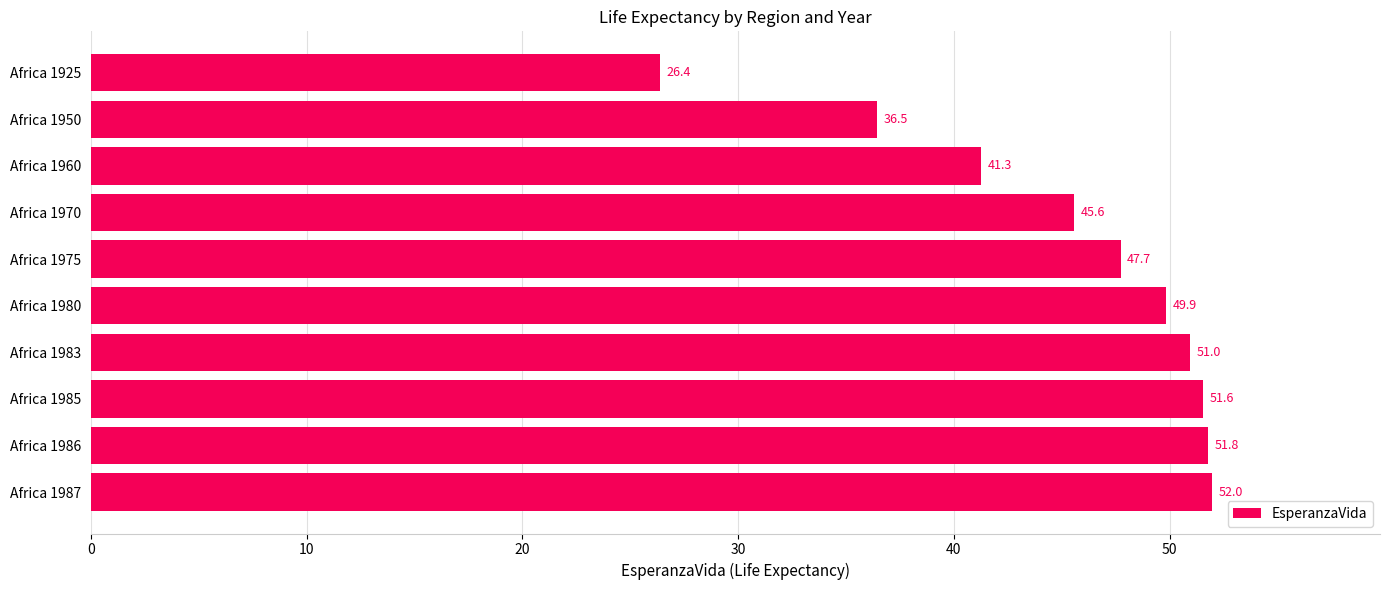

Rank the categories by value from highest to lowest.

Africa 1987, Africa 1986, Africa 1985, Africa 1983, Africa 1980, Africa 1975, Africa 1970, Africa 1960, Africa 1950, Africa 1925